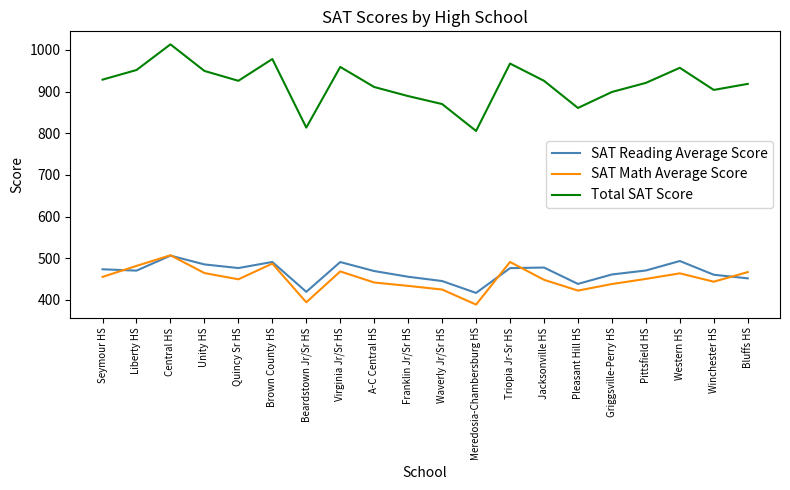

The Total SAT Score series shows 899.0 at Griggsville-Perry HS. True or false?

True